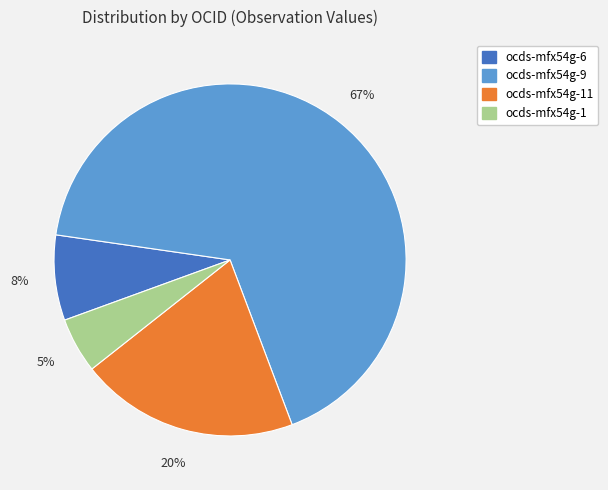

Does any single category account for the majority?

Yes